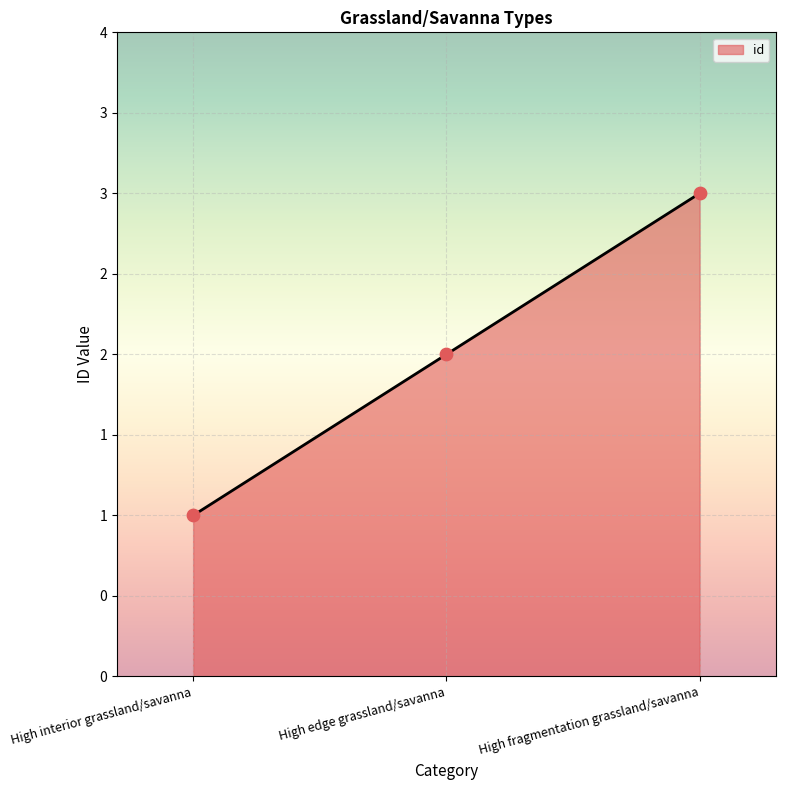

Approximately how many times larger is the value at High edge grassland/savanna compared to High interior grassland/savanna?

2.0